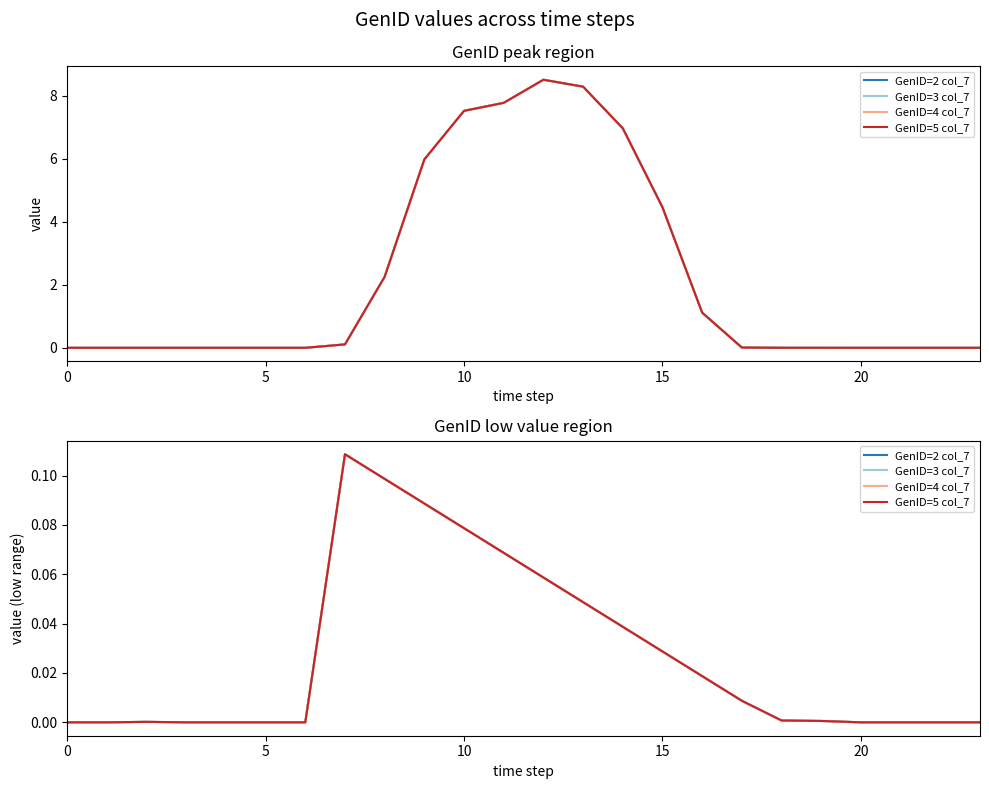

What is the label of the 12th point from the left?

20